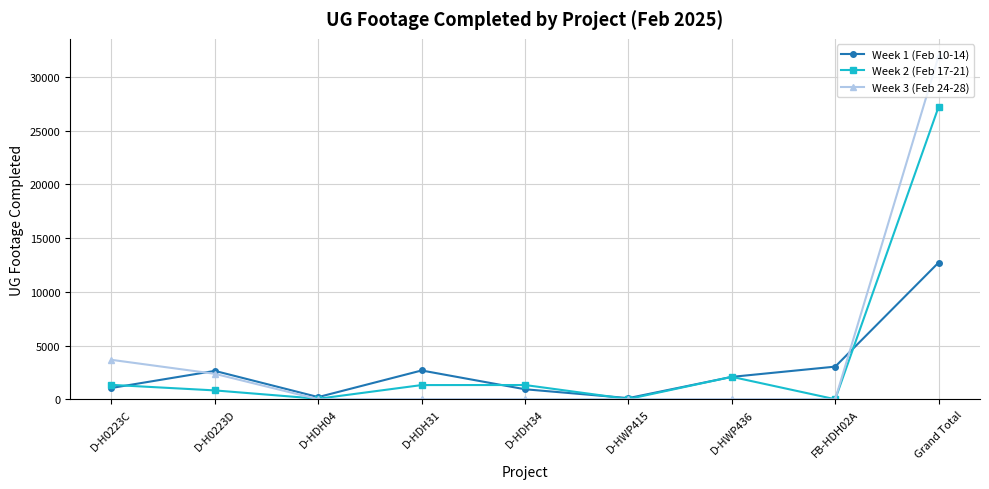

Is this an area chart (filled region under the line)?

No